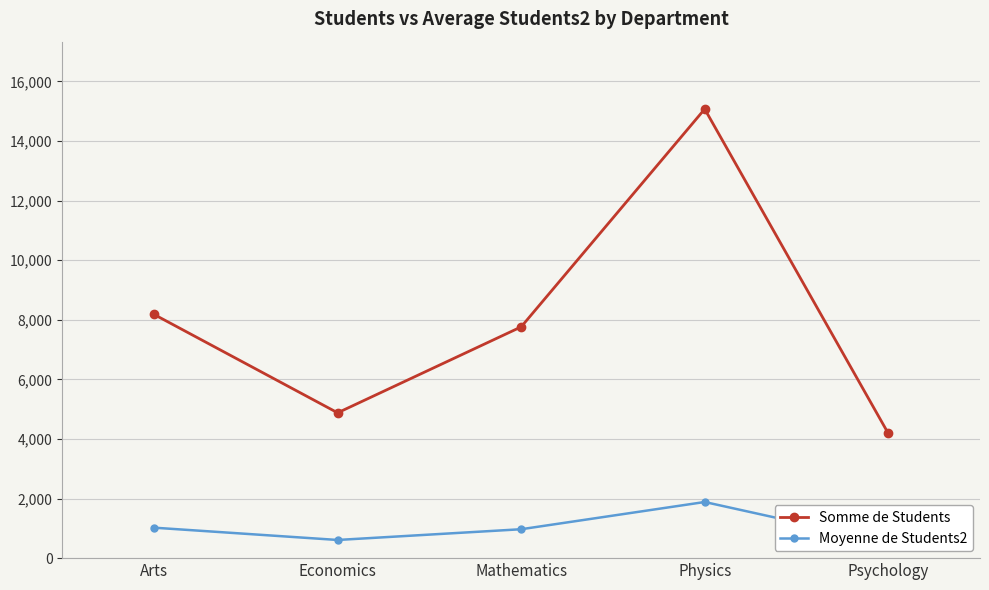

Read the Moyenne de Students2 value at Physics.

1883.9